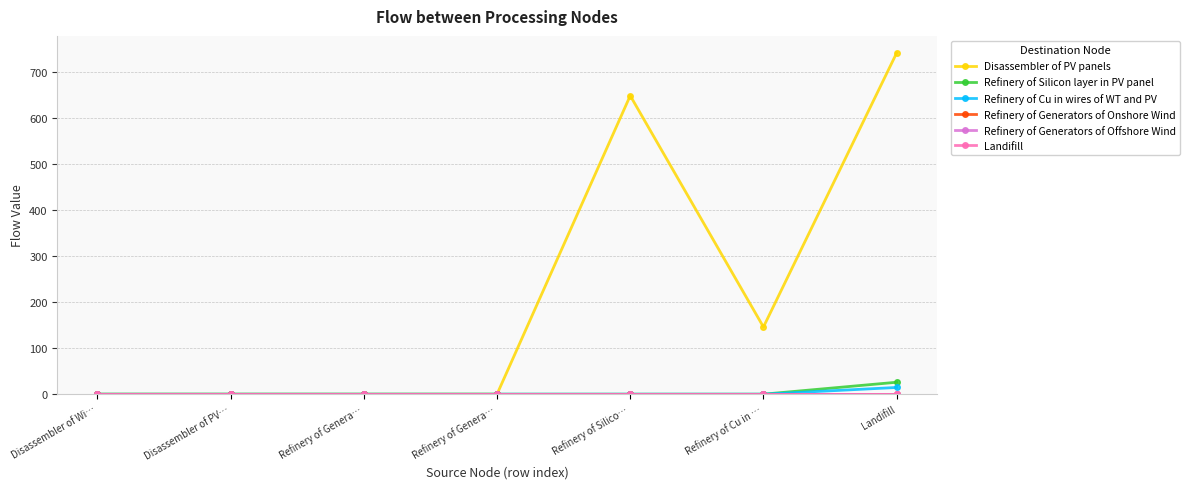

Which series changed the most between Refinery of Genera… and Refinery of Cu in …?

Disassembler of PV panels